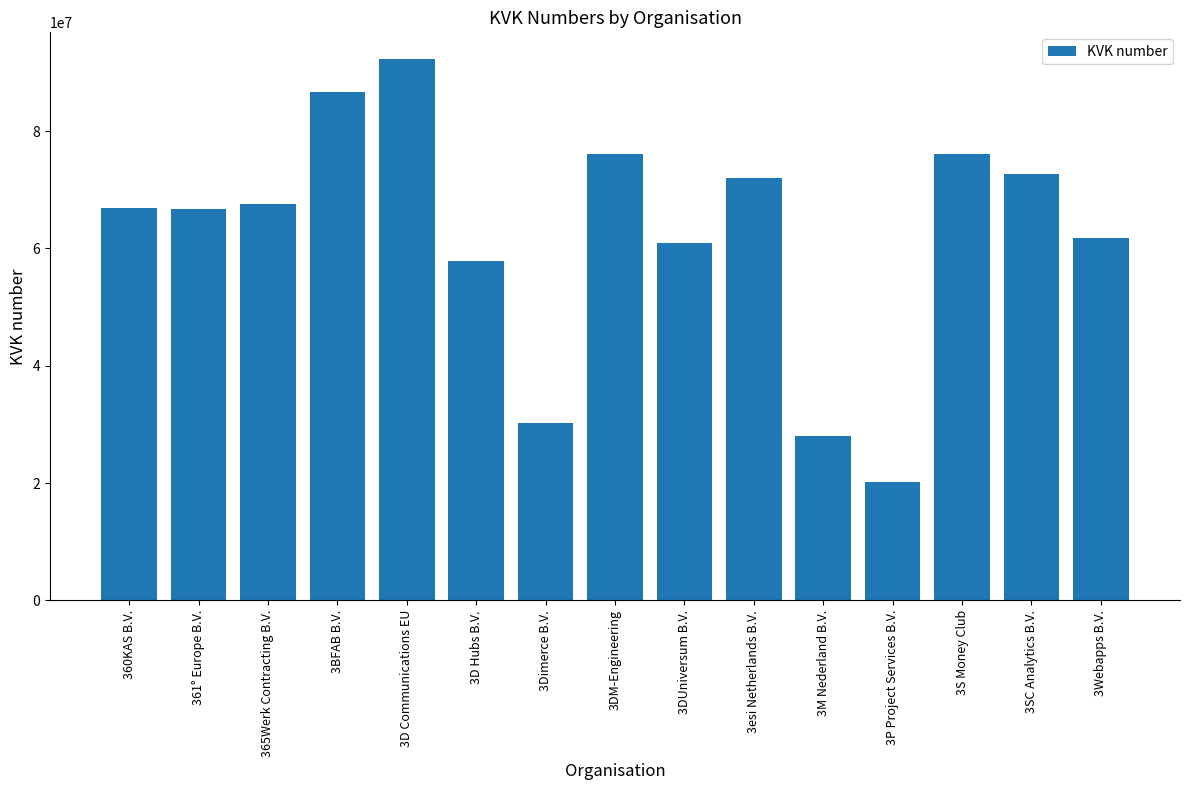

What is the change in value from 3BFAB B.V. to 3DUniversum B.V.?

-25794792